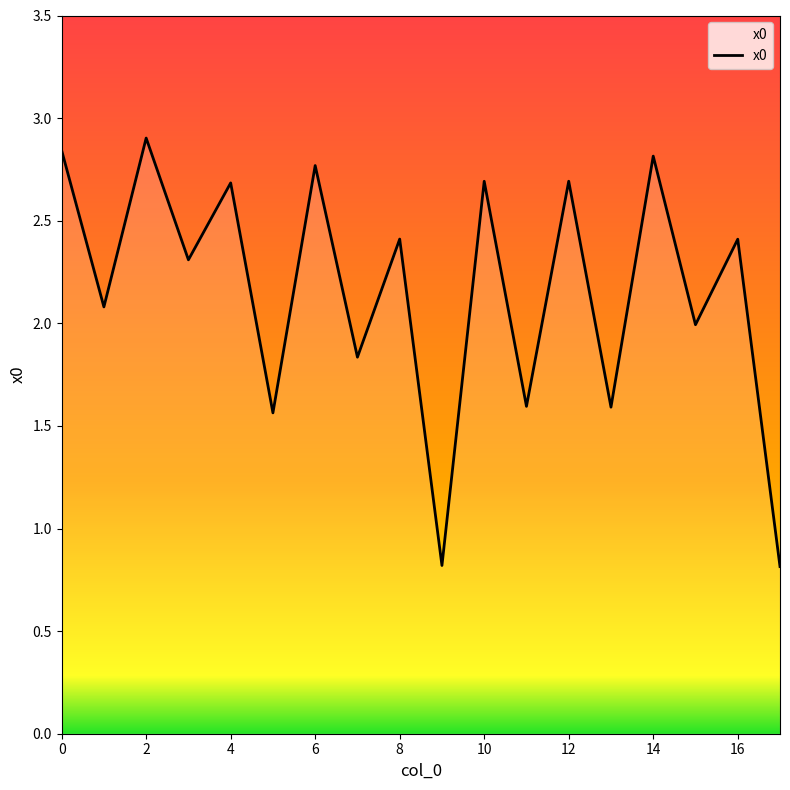

Is this an area chart (filled region under the line)?

No